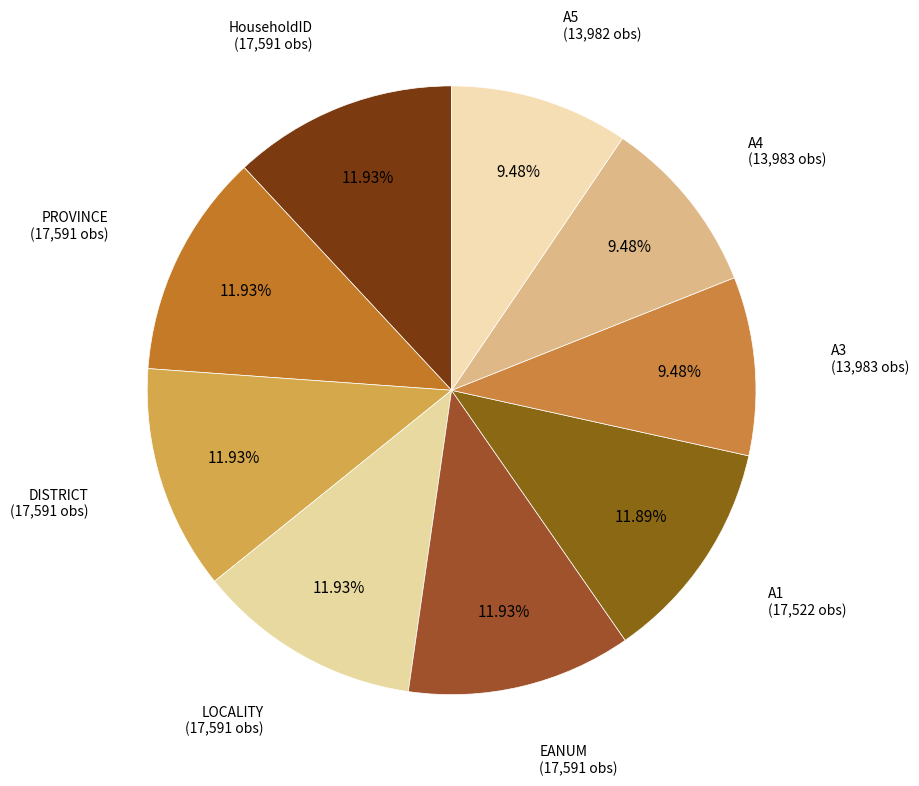

How many segments does this pie chart have?

9